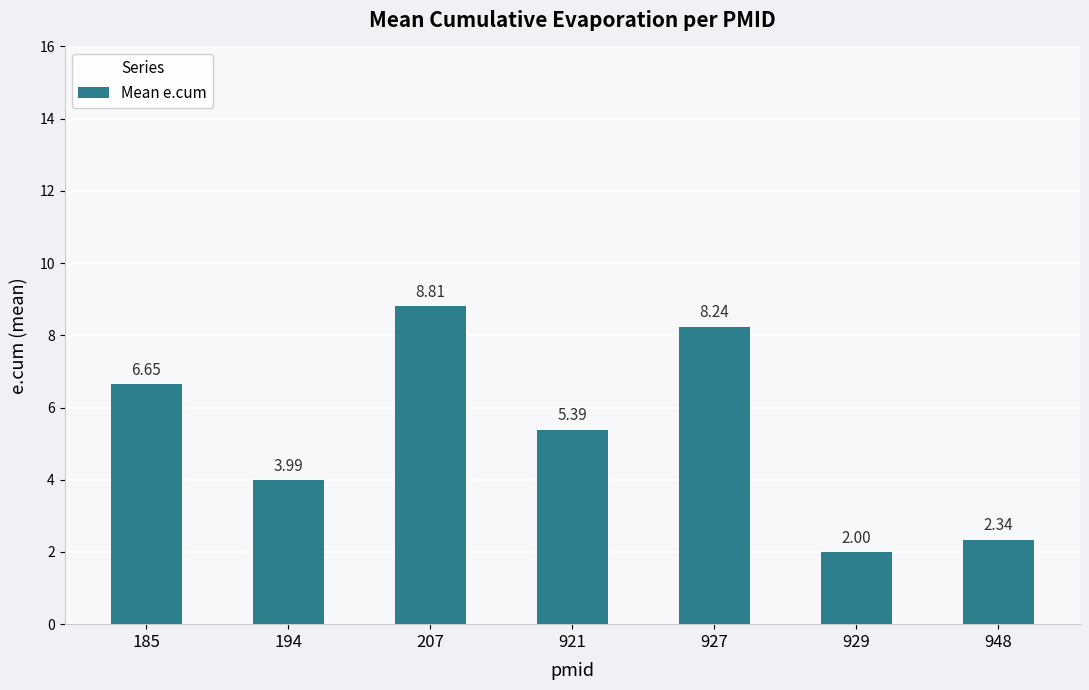

What is the change in value from 185 to 927?

+1.6